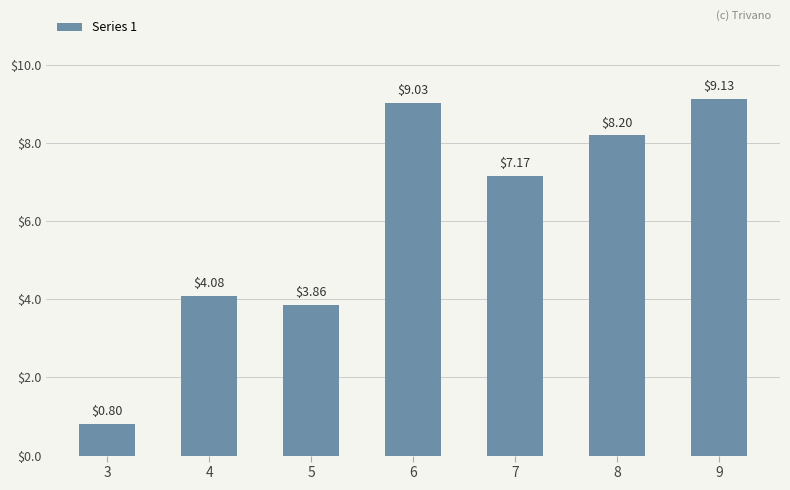

Which category has the lowest value across all series?

3